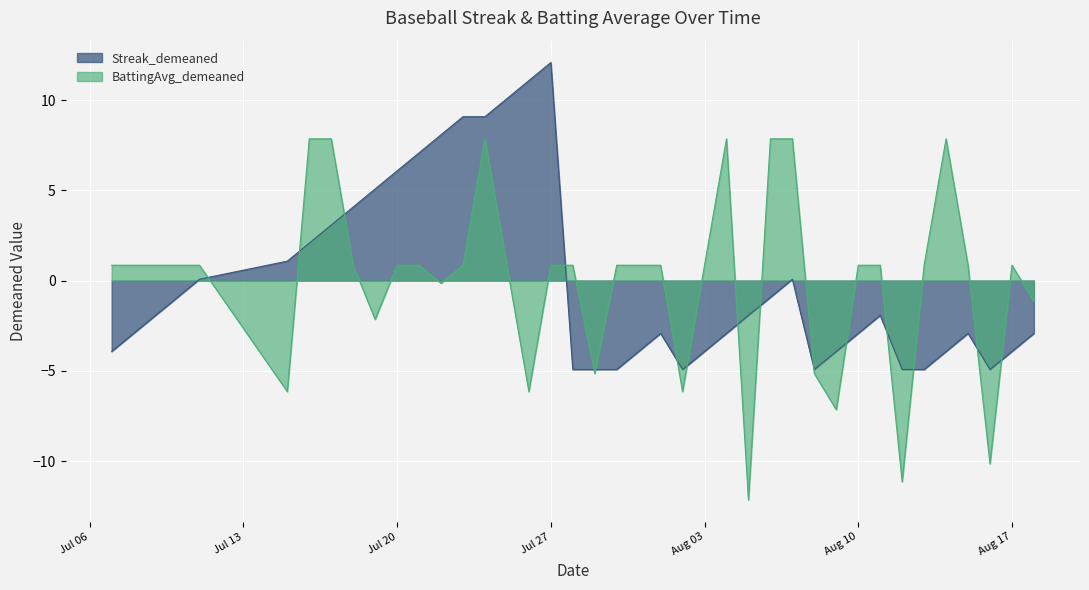

Reading left to right, extract all data points from this chart.

Streak: -3.9	-2.9	-1.9	-0.9	0.1	1.1	2.1	3.1	4.1	5.1	6.1	7.1	8.1	9.1	9.1	10.1	11.1	12.1	-4.9	-4.9	-4.9	-3.9	-2.9	-4.9	-3.9	-2.9	-1.9	-0.9	0.1	-4.9	-3.9	-2.9	-1.9	-4.9	-4.9	-3.9	-2.9	-4.9	-3.9	-2.9
Batting Average1: 0.8	0.8	0.8	0.8	0.8	-6.2	7.8	7.8	0.8	-2.2	0.8	0.8	-0.2	0.8	7.8	0.8	-6.2	0.8	0.8	-5.2	0.8	0.8	0.8	-6.2	0.8	7.8	-12.2	7.8	7.8	-5.2	-7.2	0.8	0.8	-11.2	0.8	7.8	0.8	-10.2	0.8	-1.2